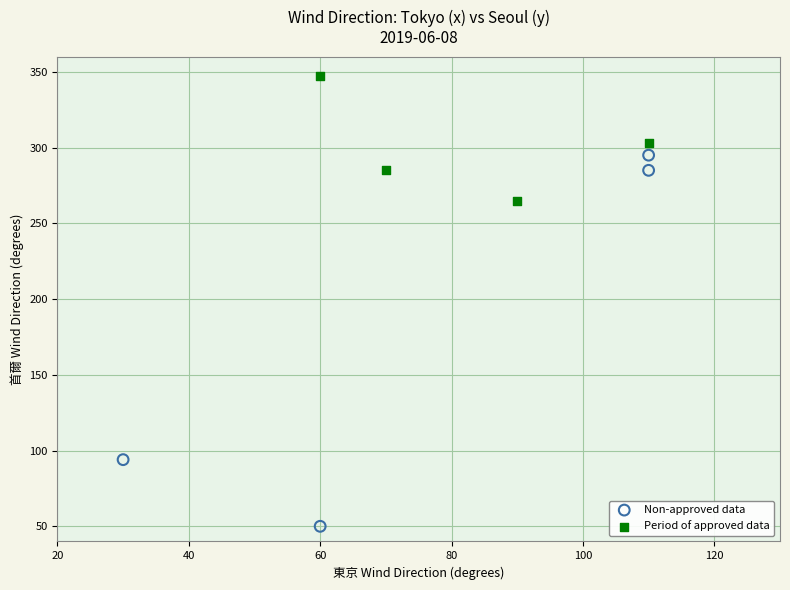

Which series has the widest spread of Y values?

Non-approved data